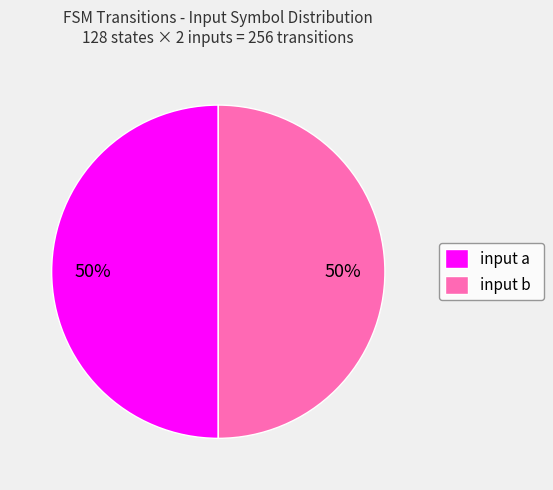

What is the ratio of the value at input a to the value at input b?

1.0